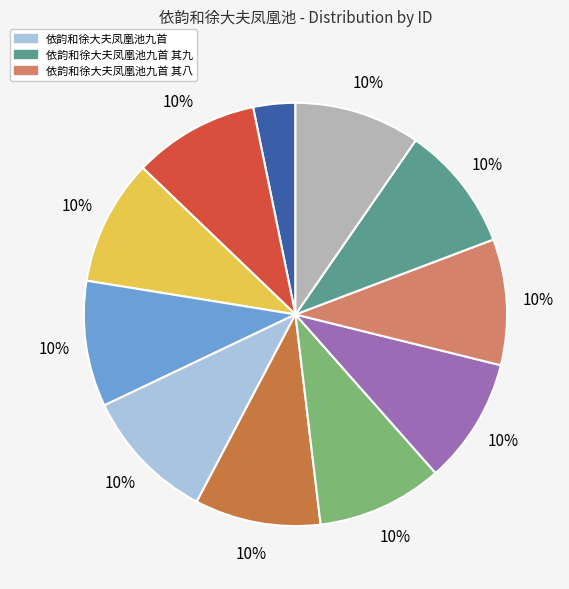

To the nearest percent, what is the difference between the largest and smallest slice percentages?

7%